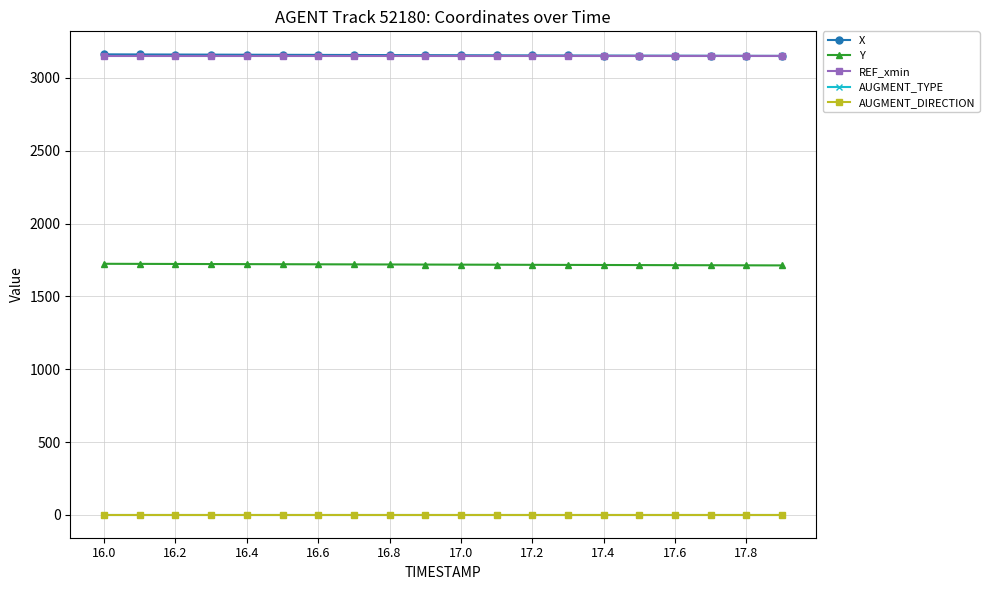

True or false: AUGMENT_DIRECTION and AUGMENT_TYPE intersect in this chart.

False